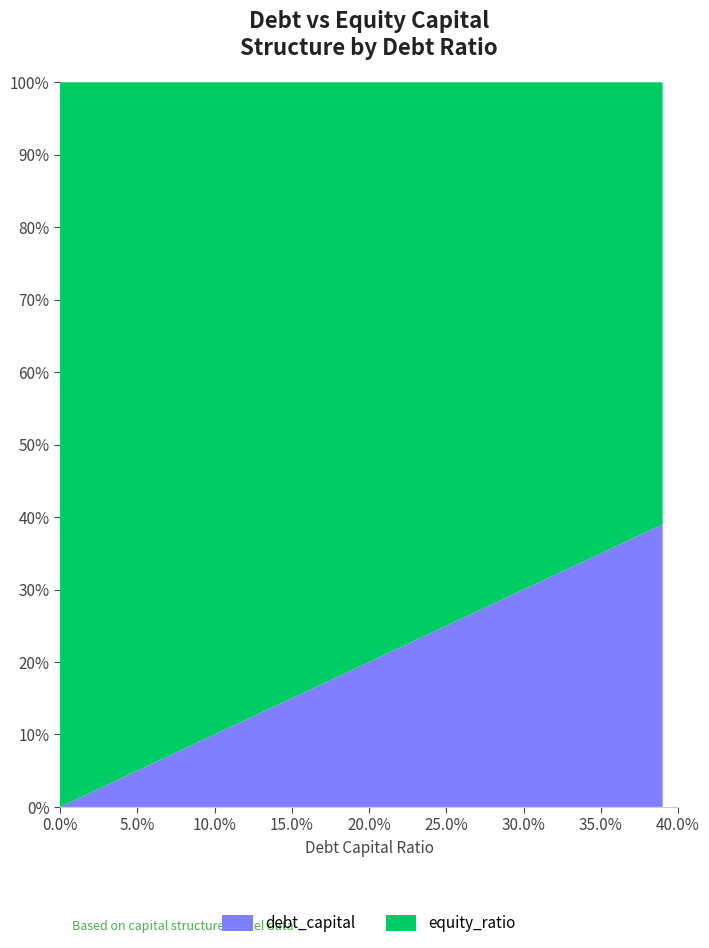

Reading left to right, extract all data points from this chart.

debt_capital: 0.0	0.0	0.0	0.0	0.0	0.1	0.1	0.1	0.1	0.1	0.1	0.1	0.1	0.1	0.1	0.1	0.2	0.2	0.2	0.2	0.2	0.2	0.2	0.2	0.2	0.2	0.3	0.3	0.3	0.3	0.3	0.3	0.3	0.3	0.3	0.3	0.4	0.4	0.4	0.4
equity_ratio: 1.0	1.0	1.0	1.0	1.0	0.9	0.9	0.9	0.9	0.9	0.9	0.9	0.9	0.9	0.9	0.8	0.8	0.8	0.8	0.8	0.8	0.8	0.8	0.8	0.8	0.8	0.7	0.7	0.7	0.7	0.7	0.7	0.7	0.7	0.7	0.7	0.6	0.6	0.6	0.6